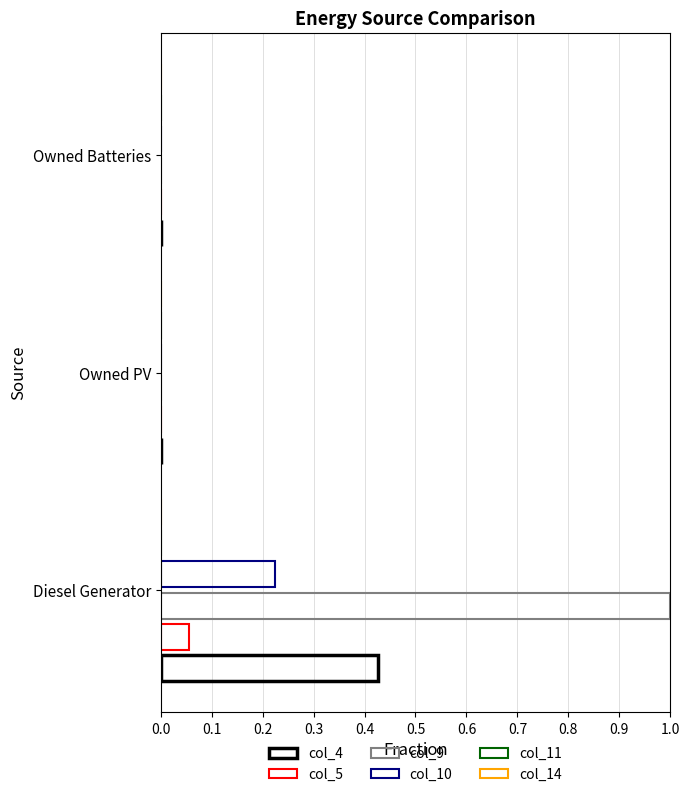

Count the number of categories in the chart.

3